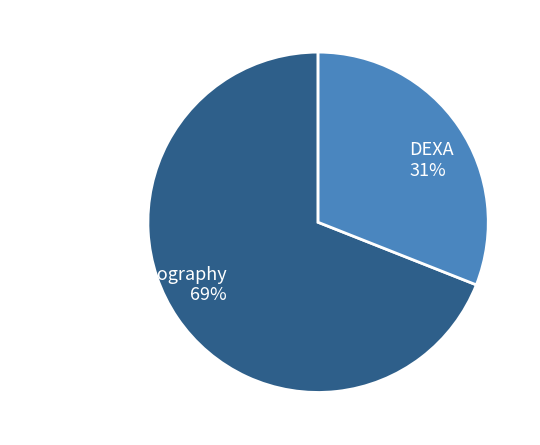

Does Screening Mammography account for over 50% of the chart?

Yes